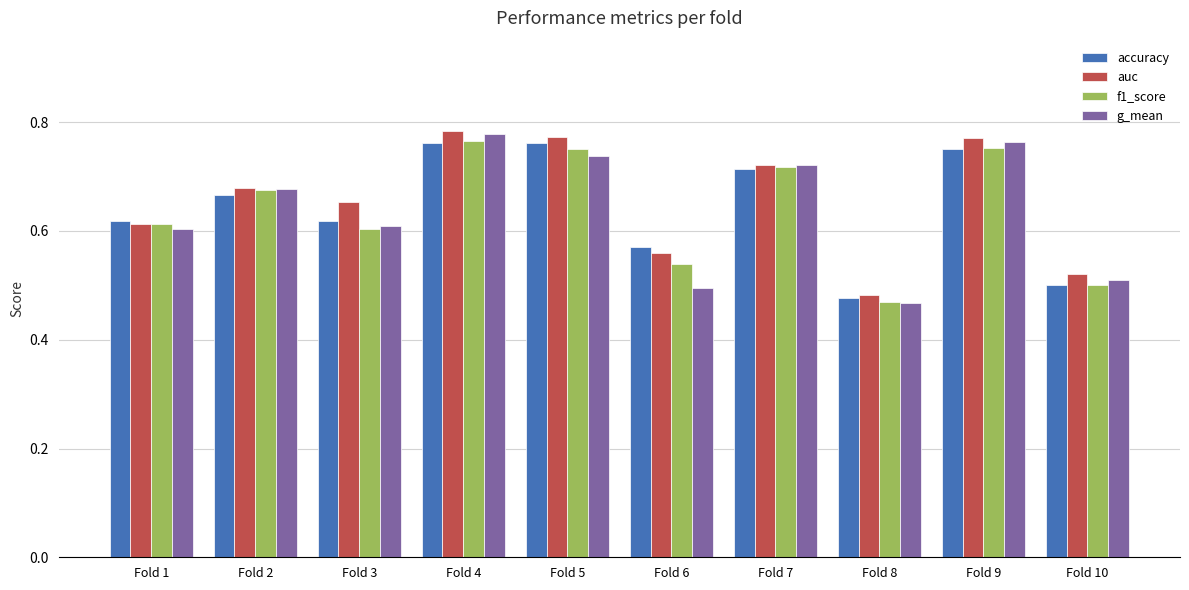

What is the difference between the second highest and second lowest values in the f1_score series?

0.3